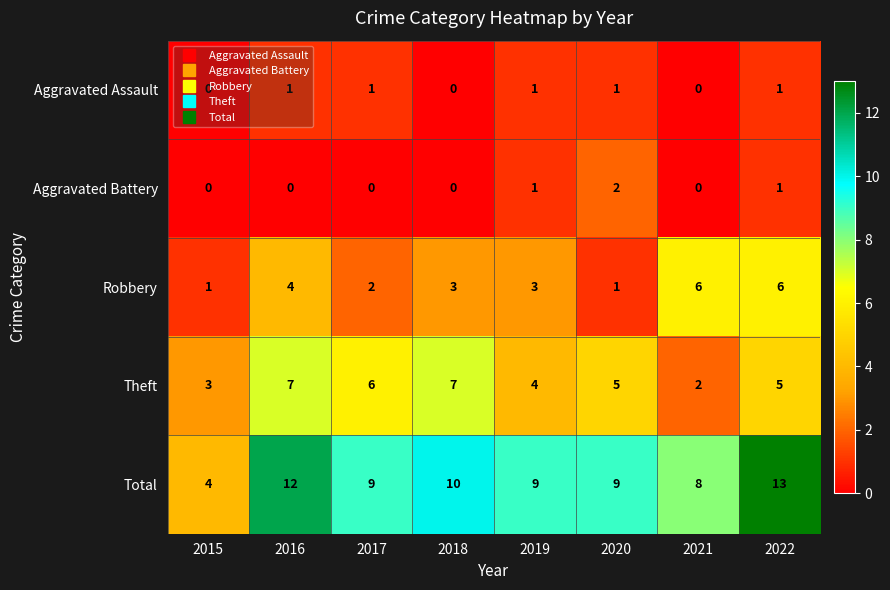

Between 2015 and 2019, which series saw the biggest shift?

Total